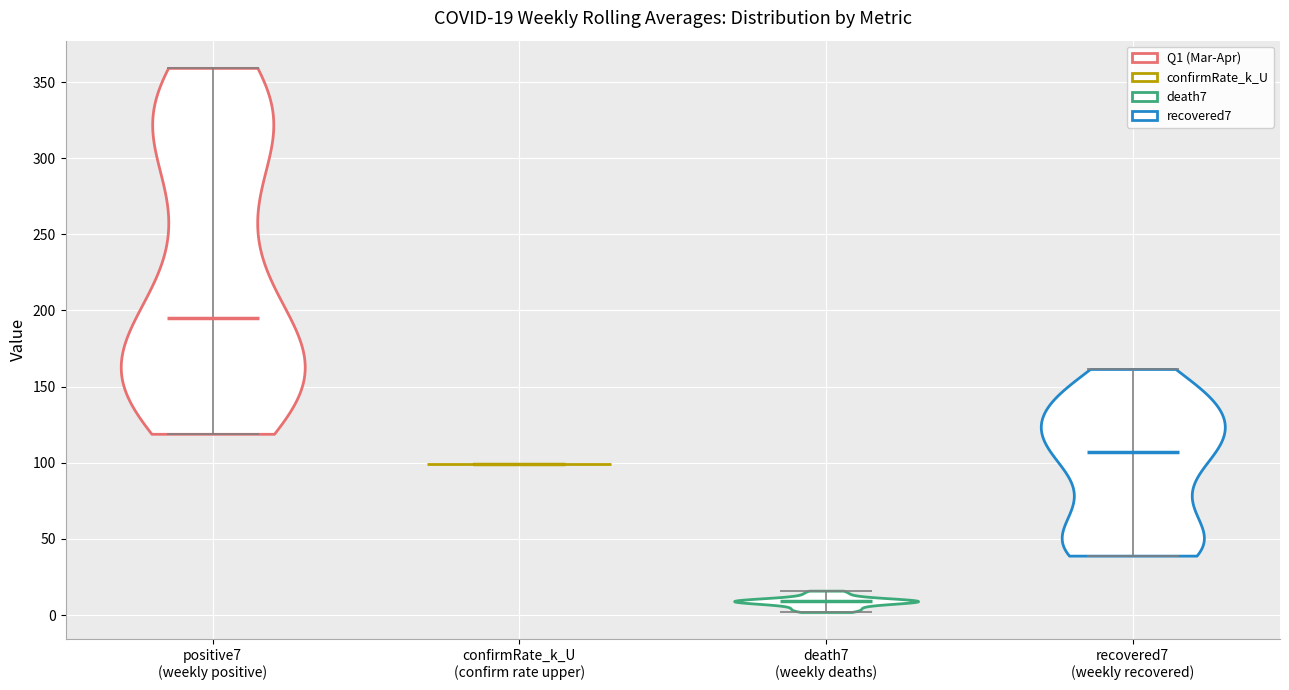

Which violin has the lowest median line?

death7 (weekly deaths)